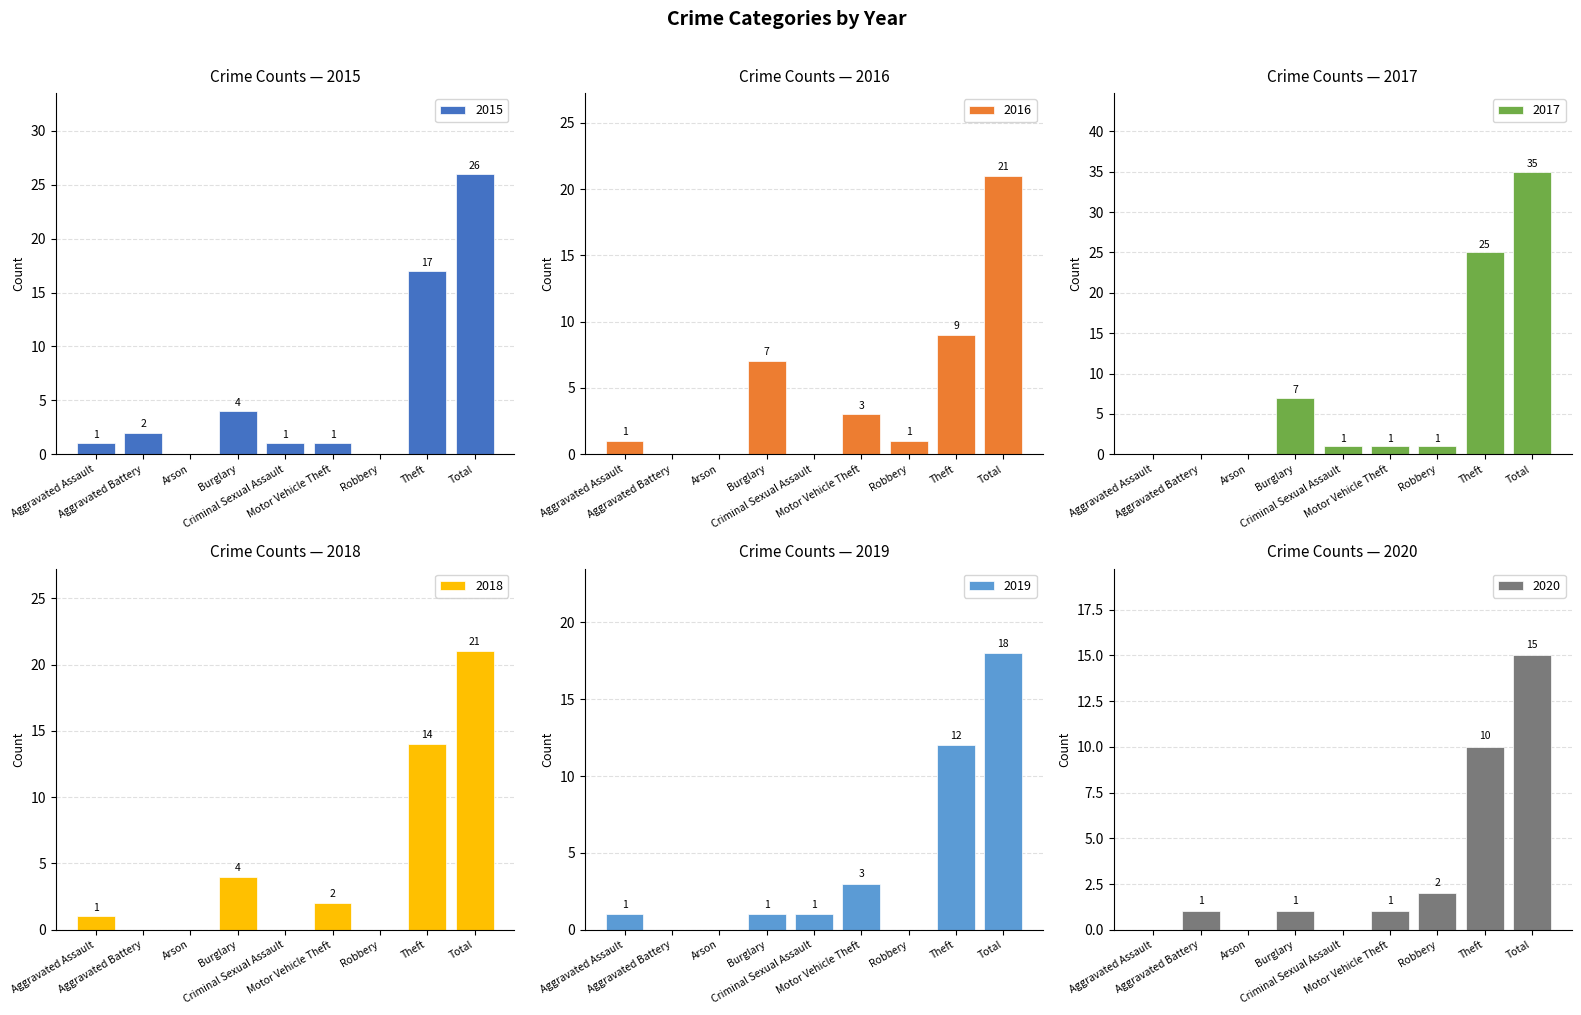

At which label does 2020 reach its peak?

Total